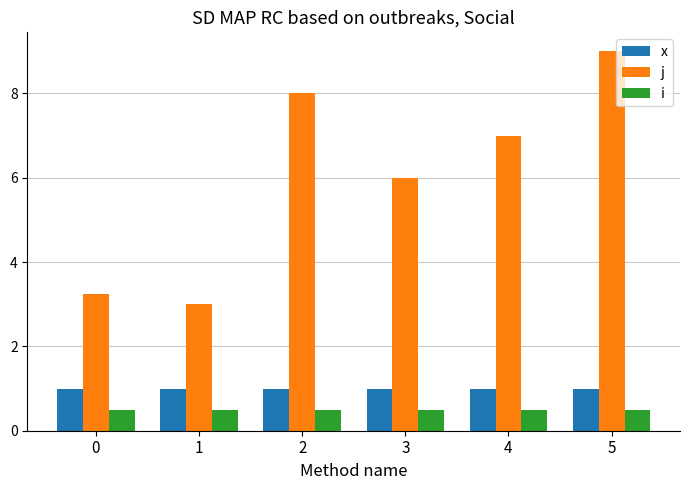

Which series has the largest total across all categories?

j